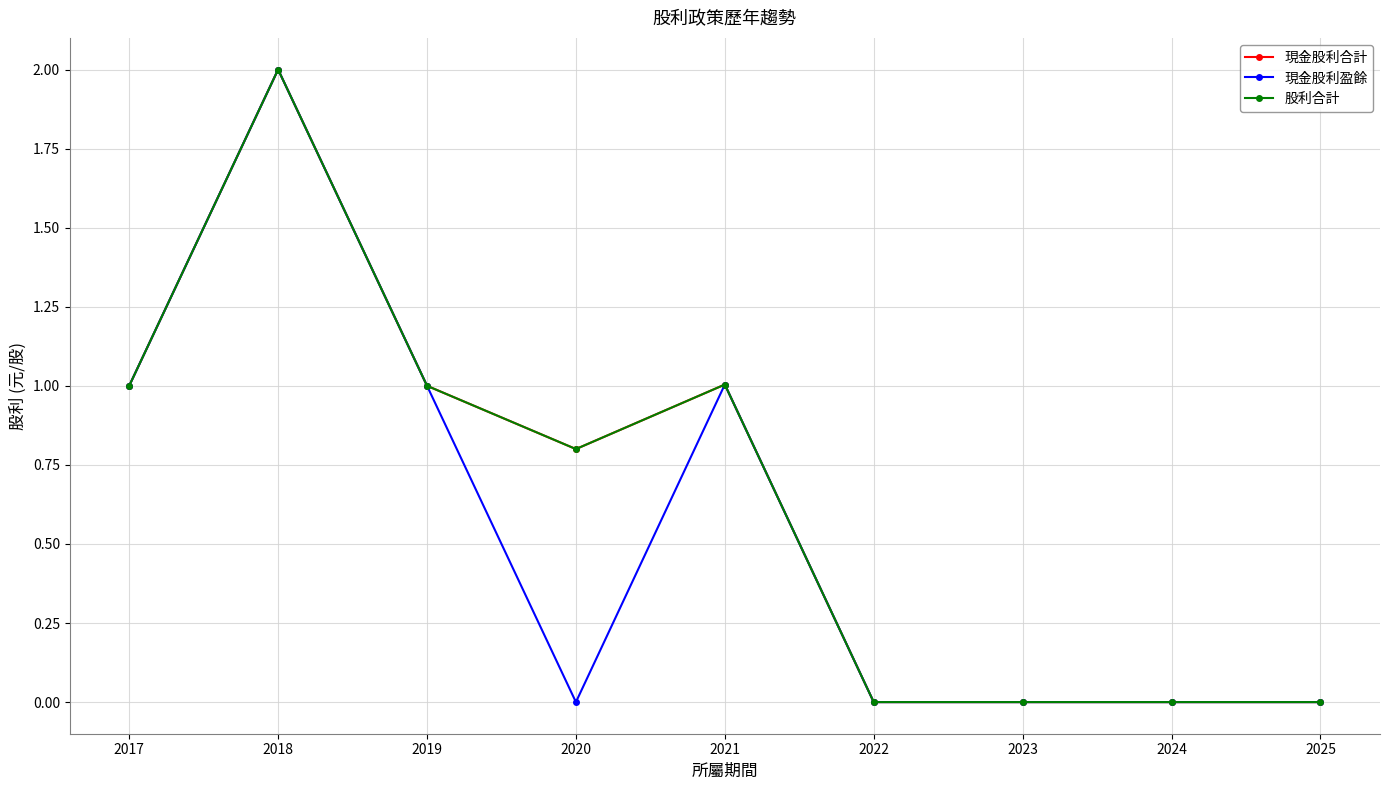

Which series has the largest total across all categories?

現金股利合計